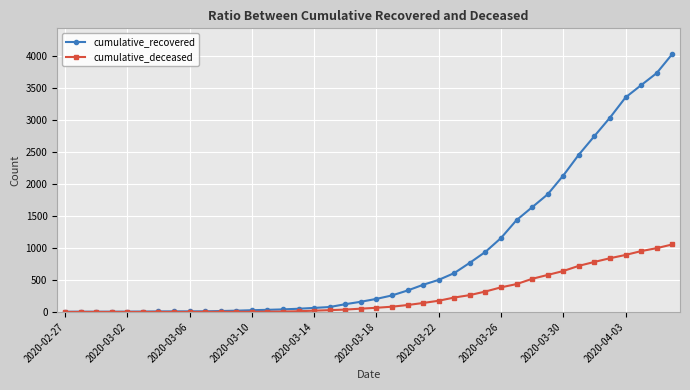

What is the maximum value for cumulative_deceased?

1054